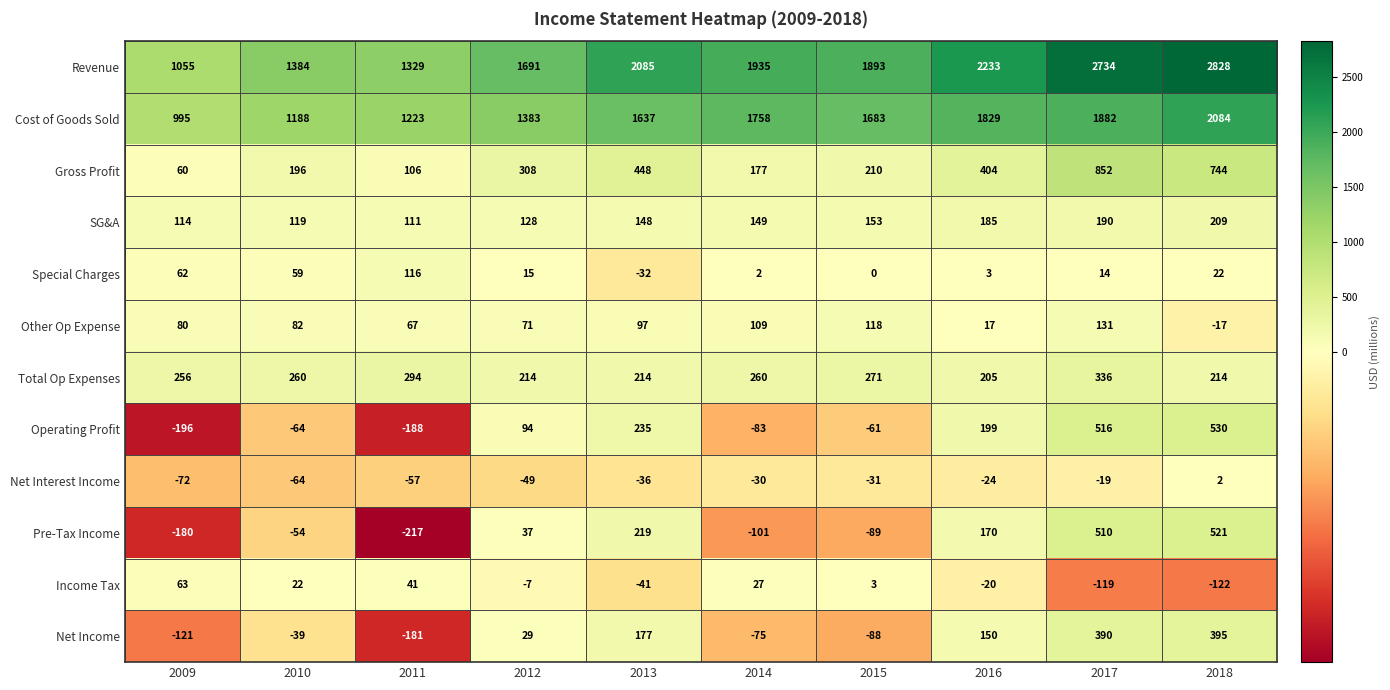

Between 2010 and 2017, which series saw the biggest shift?

Revenue